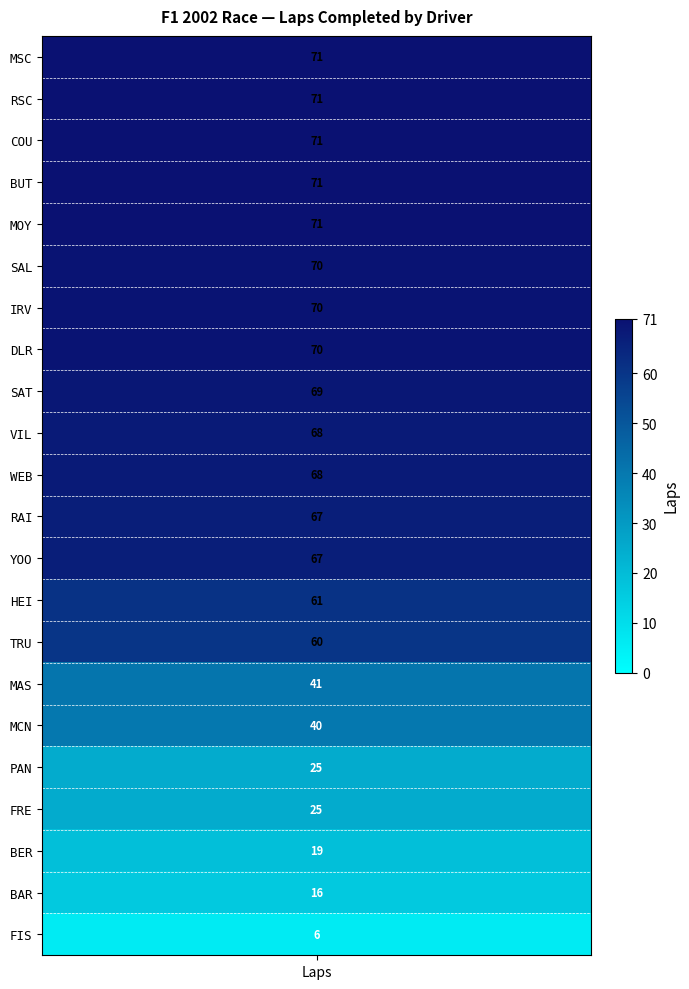

How many data points does each series have?

22